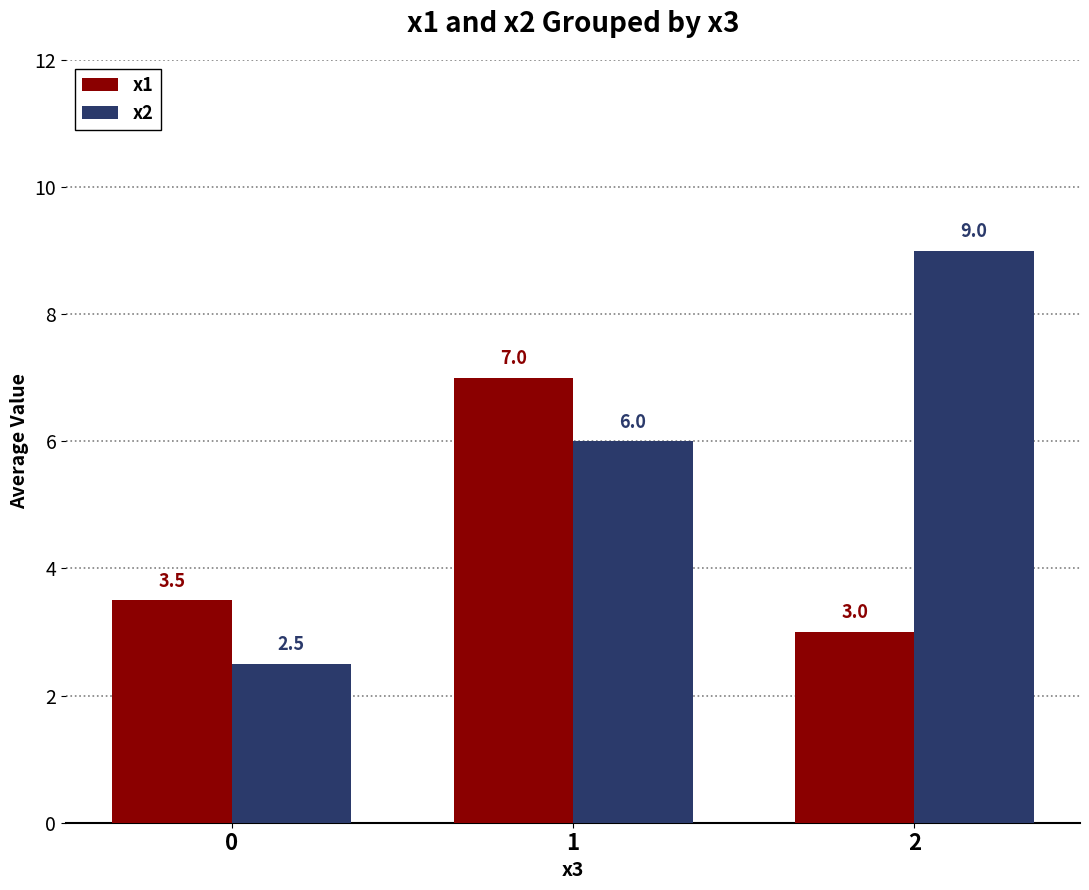

What is the sum of all x1 values?

13.5